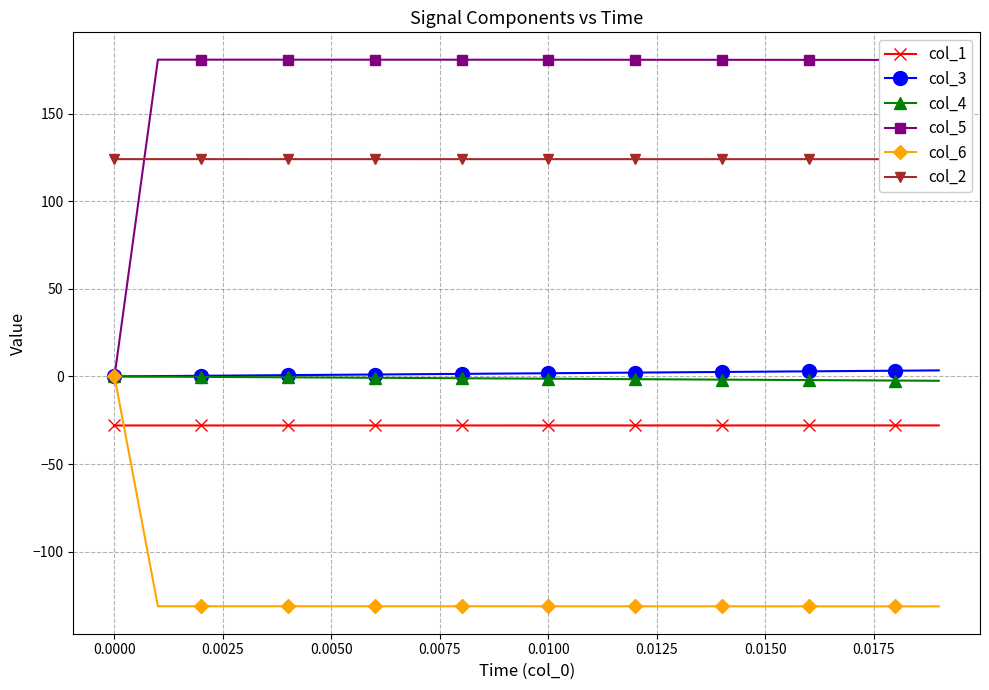

True or false: col_4 and col_5 intersect in this chart.

False